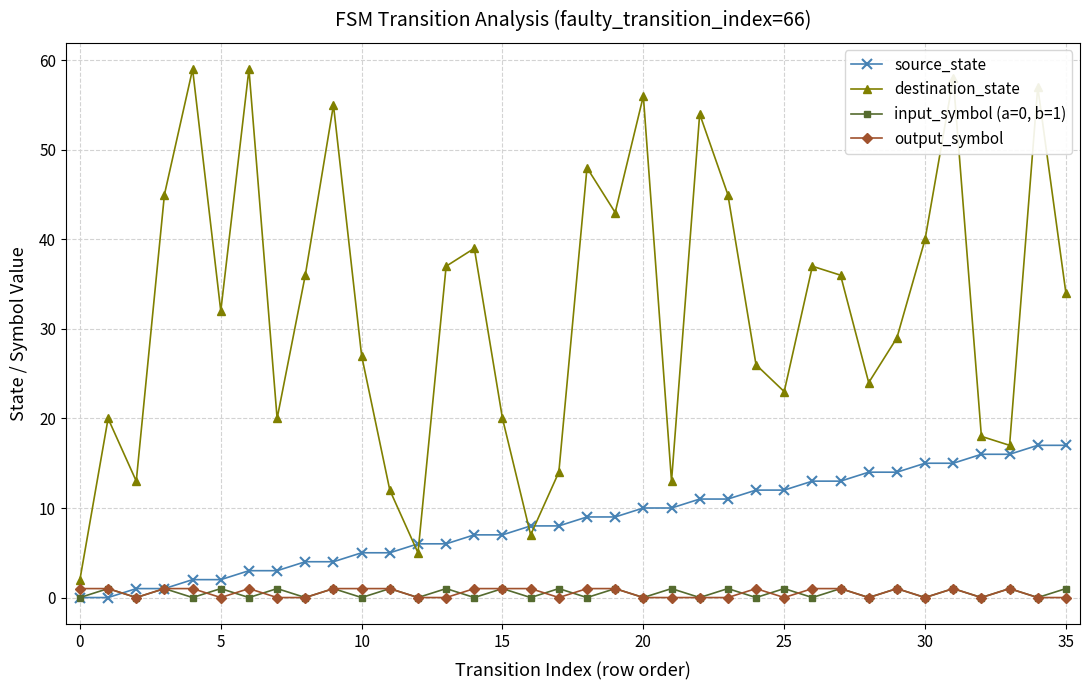

What is the maximum value for input_symbol (a=0, b=1)?

1